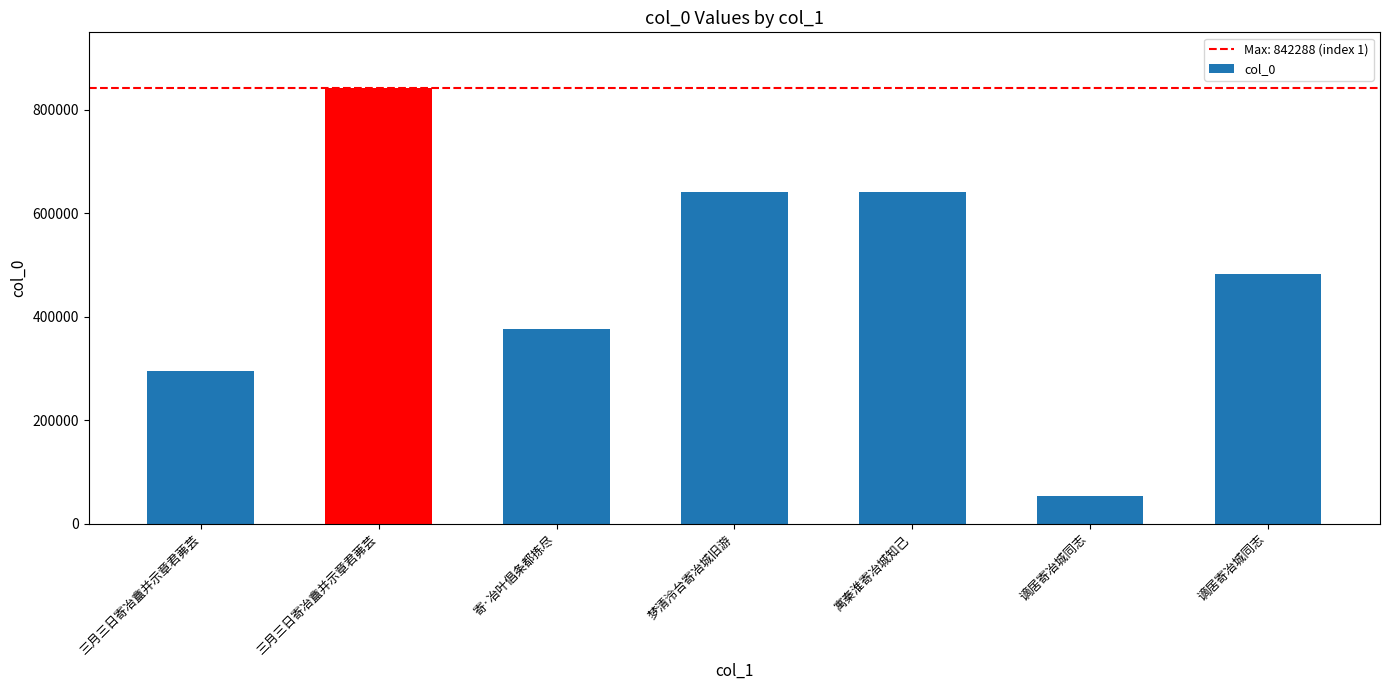

Are the bars horizontal?

No